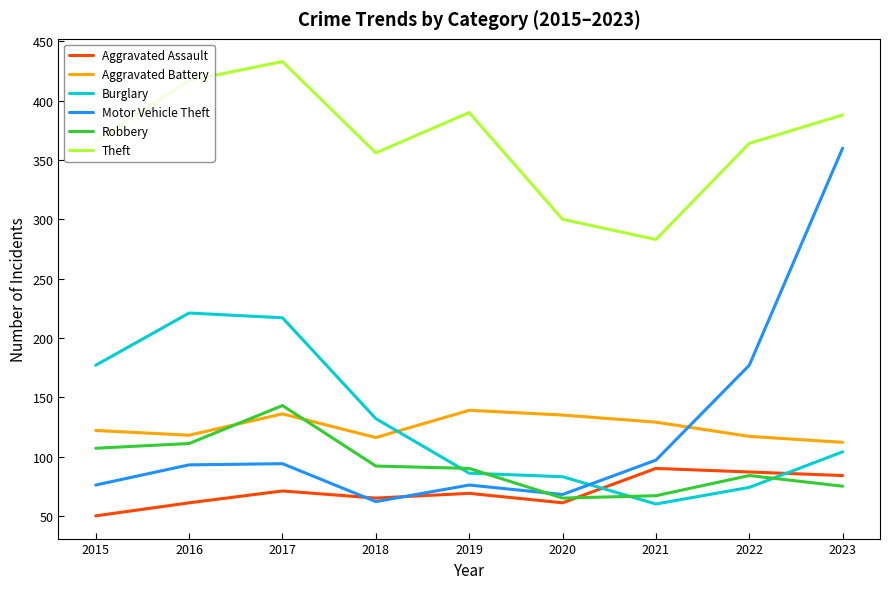

How many categories are shown in the chart?

9